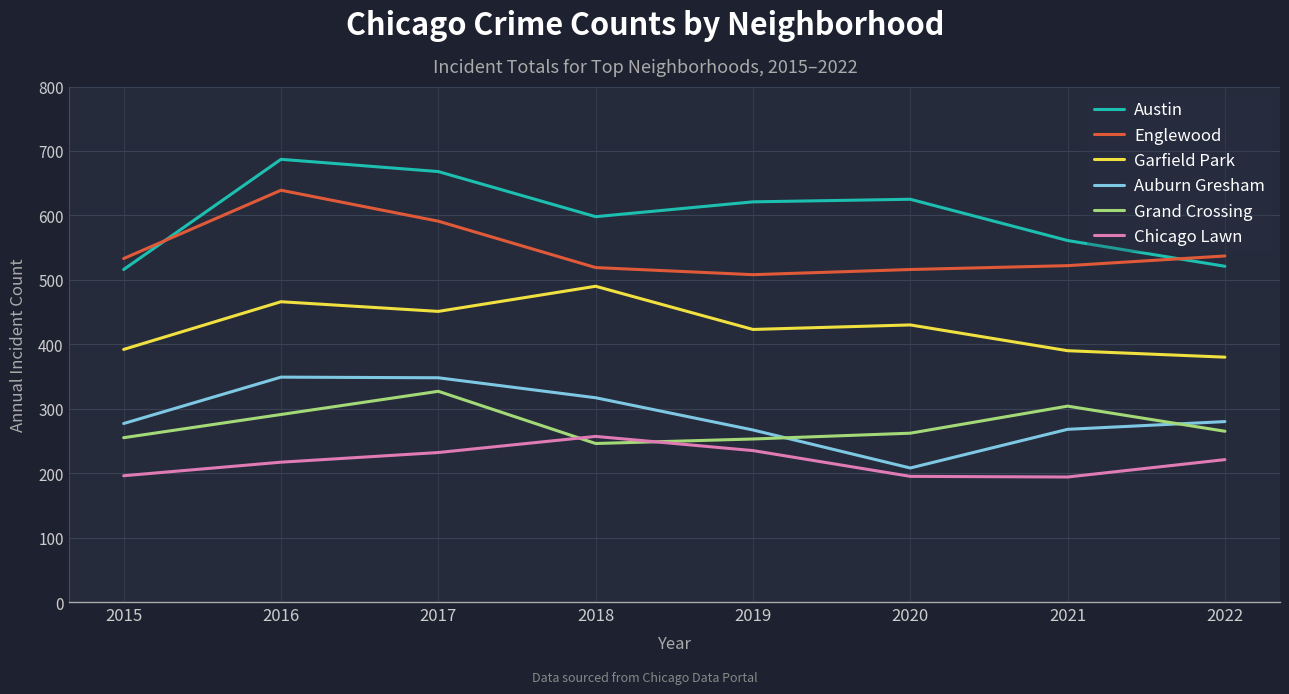

True or false: Chicago Lawn and Auburn Gresham cross at least once.

False